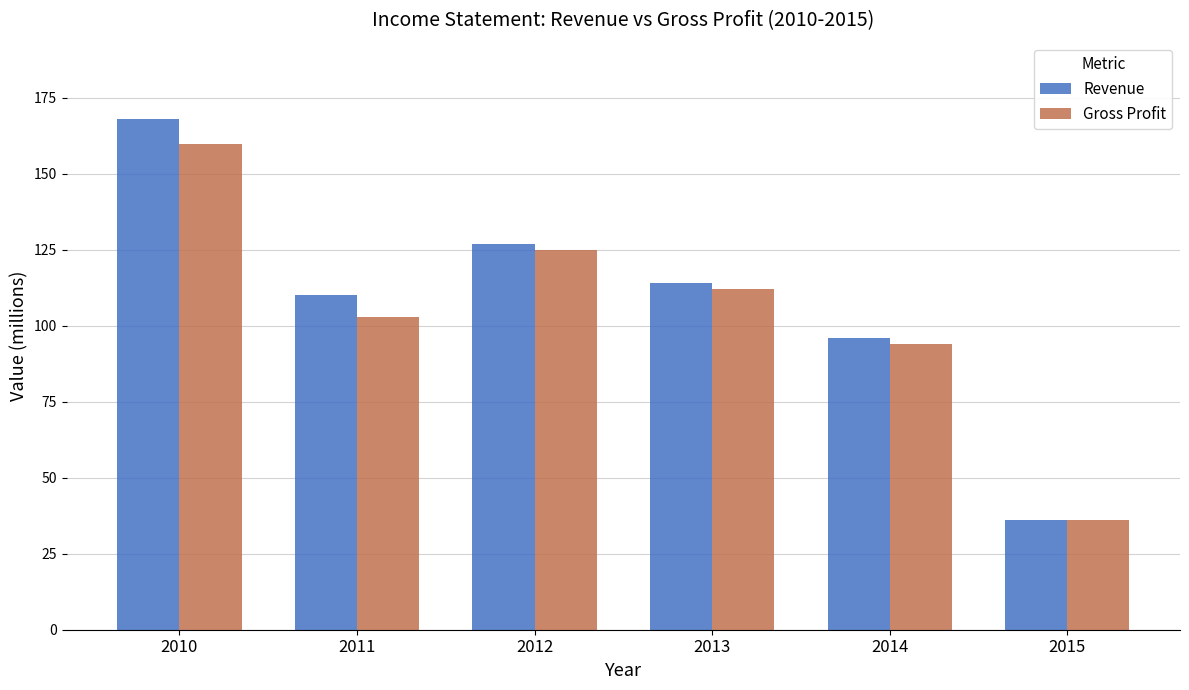

What is the difference between the Revenue values at 2011 and 2013?

4